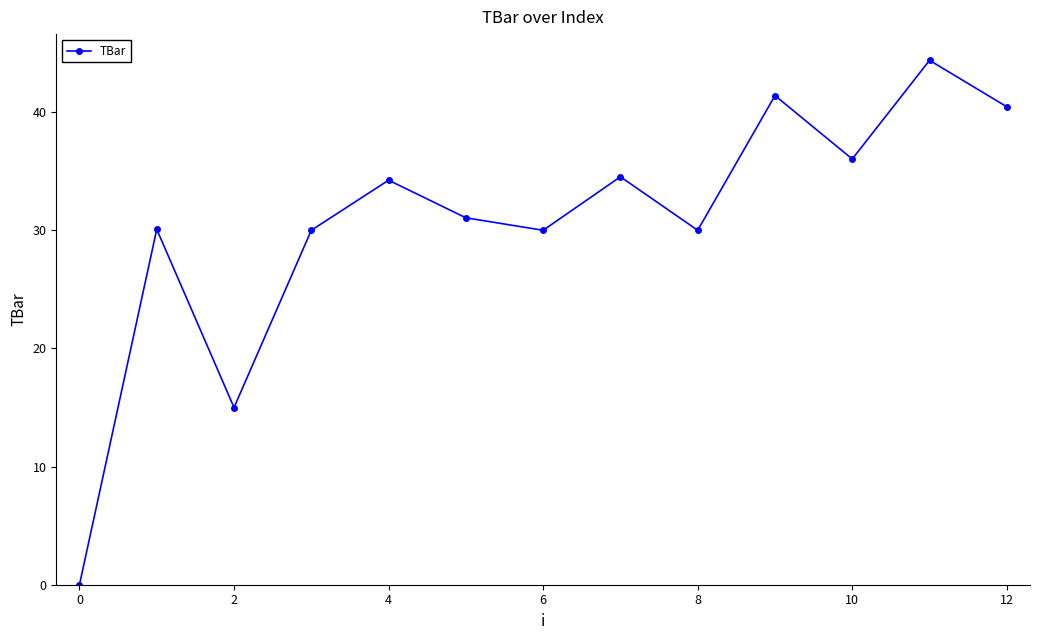

How many interior local valleys (lower than both neighbors) does the data have?

4